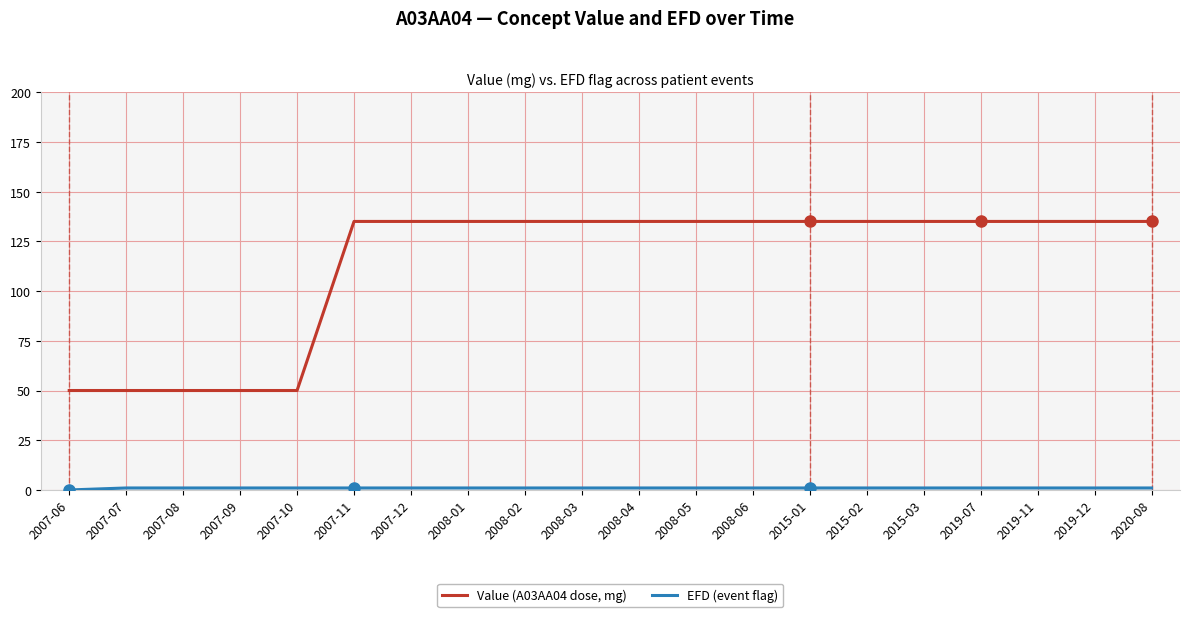

Is it true that Value (A03AA04 dose, mg) equals 135 at 2015-02?

True